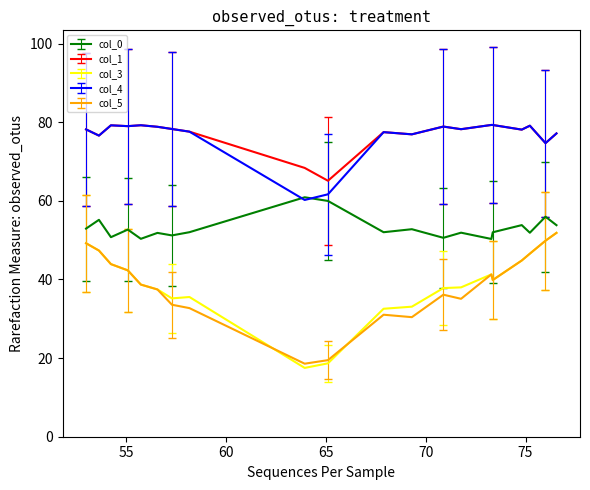

What is the greatest value displayed?

79.3